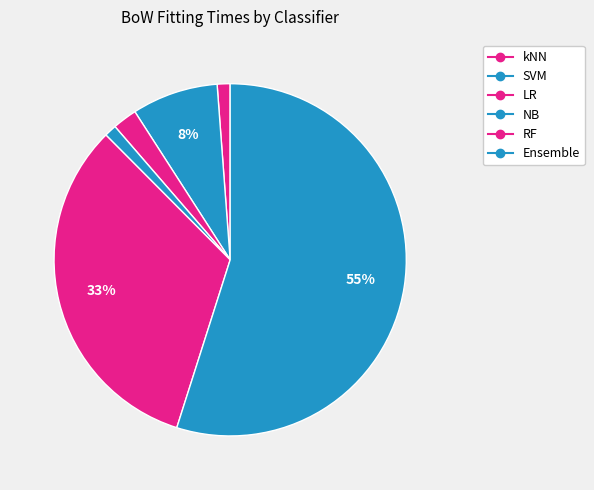

To the nearest percent, what is the difference between the kNN and Ensemble slice percentages?

54%